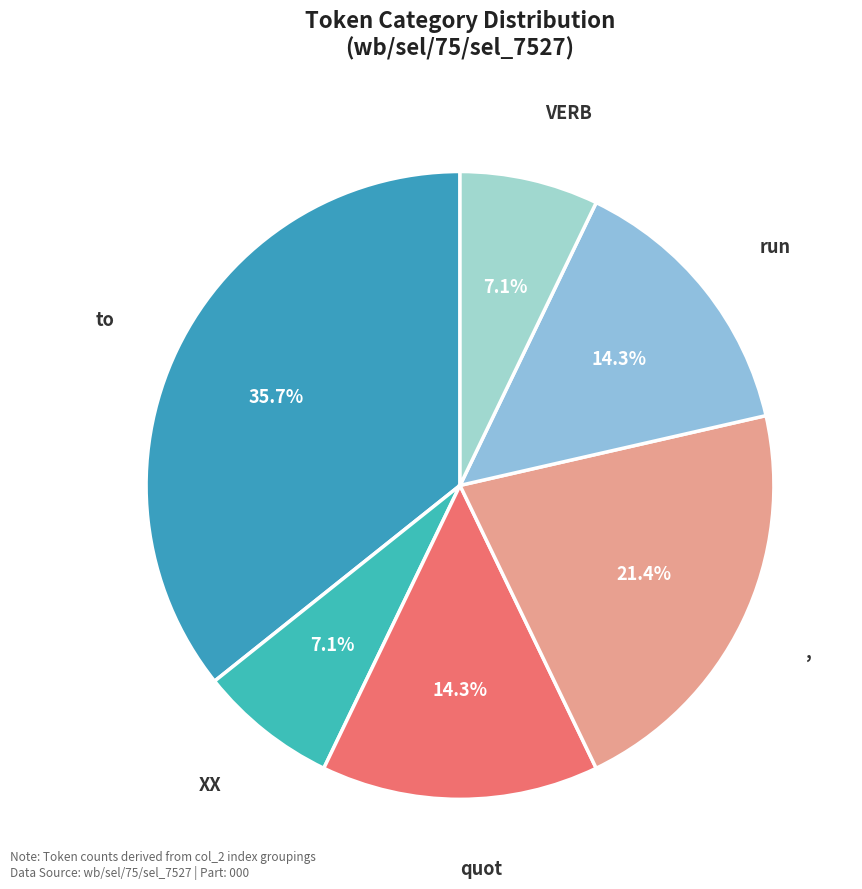

To the nearest percent, what is the average slice percentage?

17%